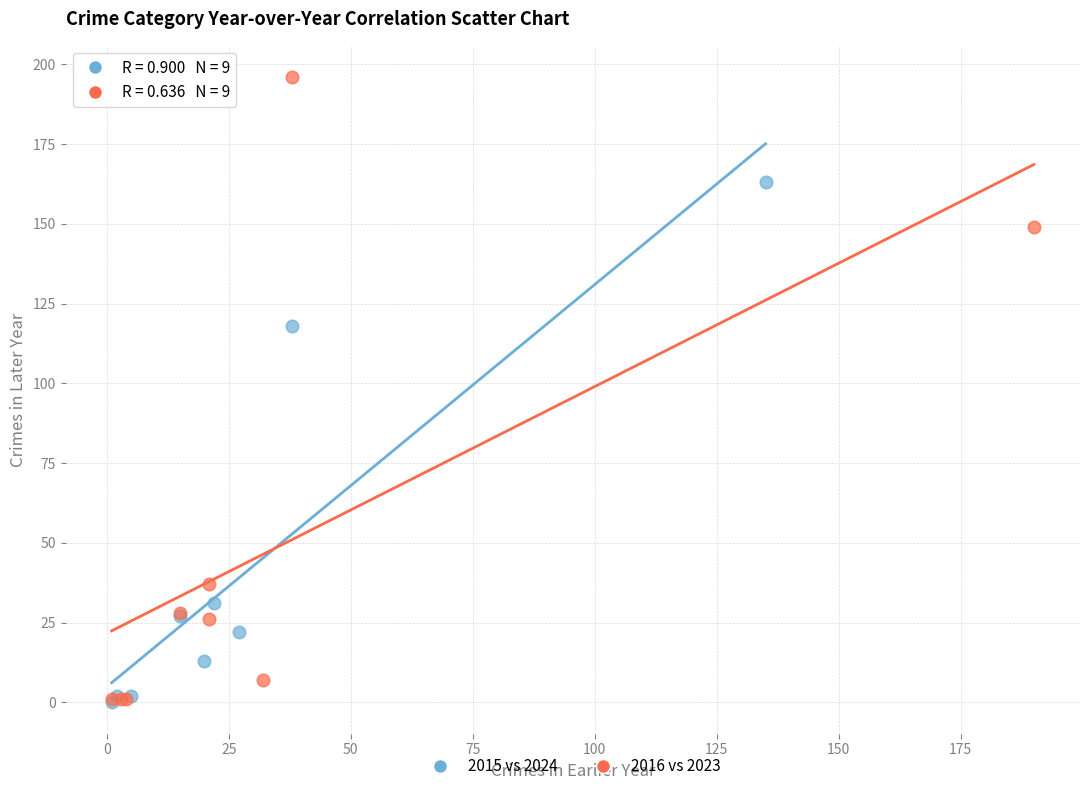

Which series has the largest Y range (max minus min)?

2016 vs 2023